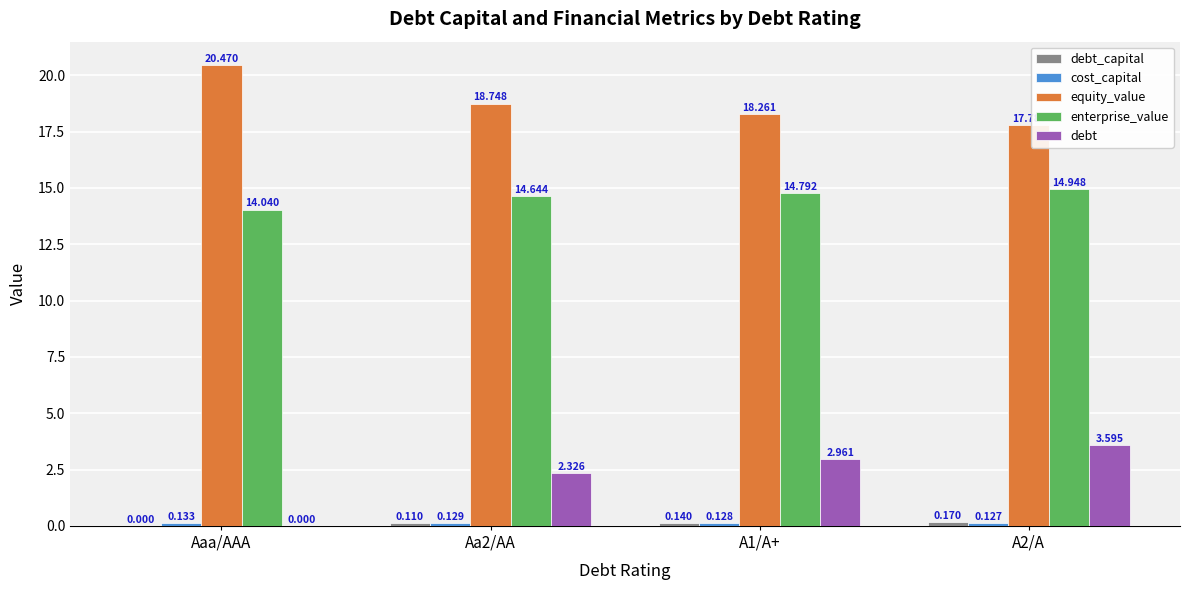

Does the chart contain stacked bars?

No